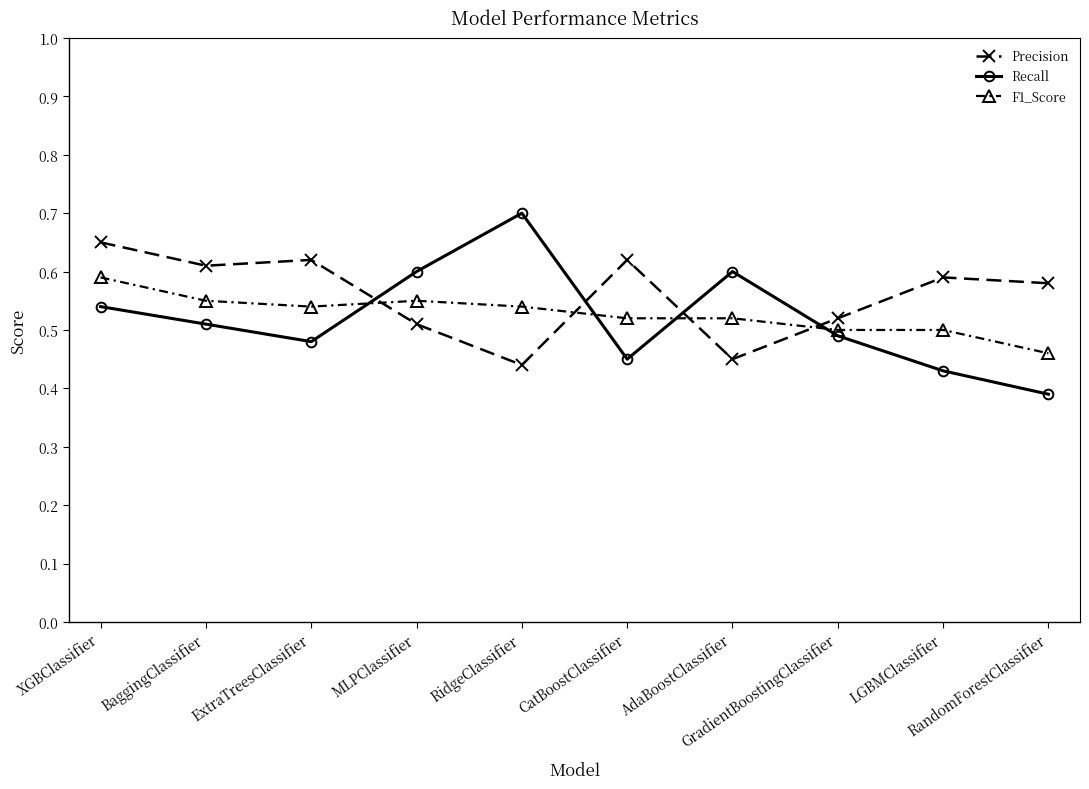

Where is the first local maximum for F1_Score?

MLPClassifier